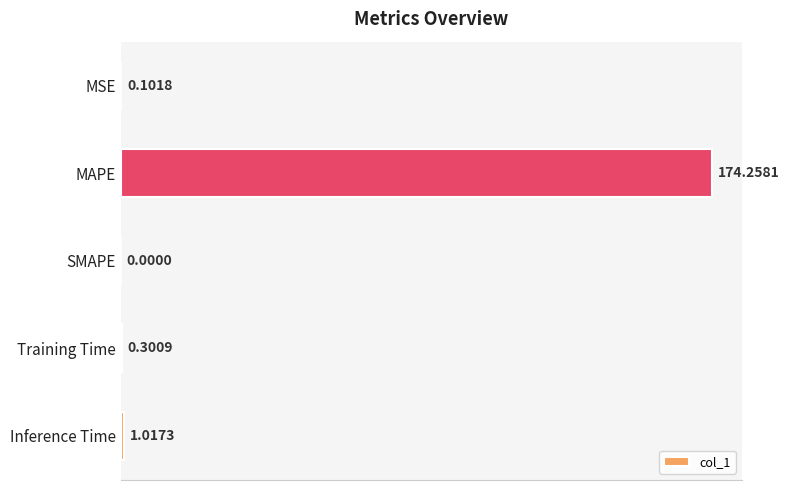

What is the sum of the values at Training Time and SMAPE?

0.3